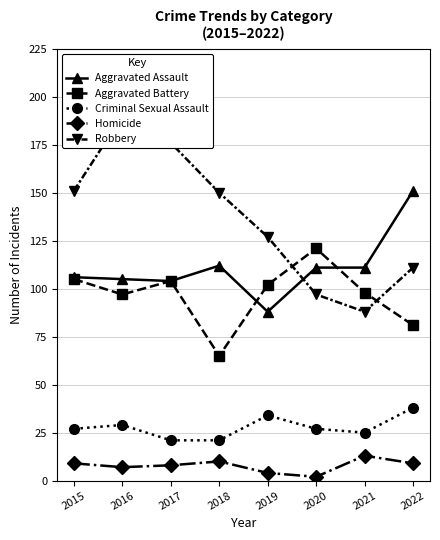

What are all the series names shown in the legend?

Aggravated Assault, Aggravated Battery, Criminal Sexual Assault, Homicide, Robbery